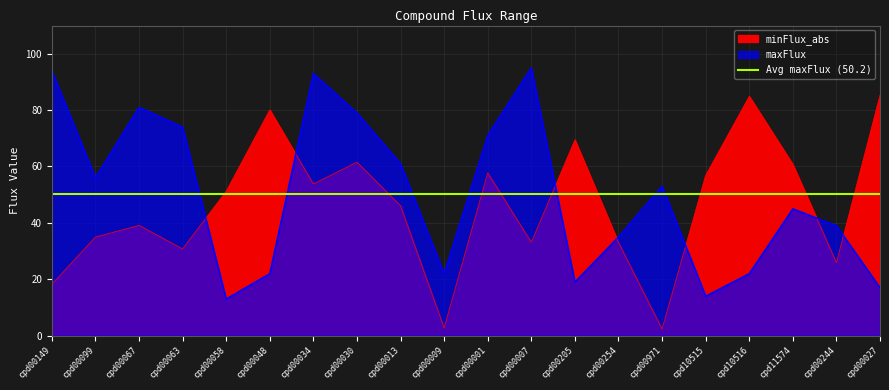

Where do maxFlux and minFlux_abs first cross each other?

cpd00063 and cpd00058